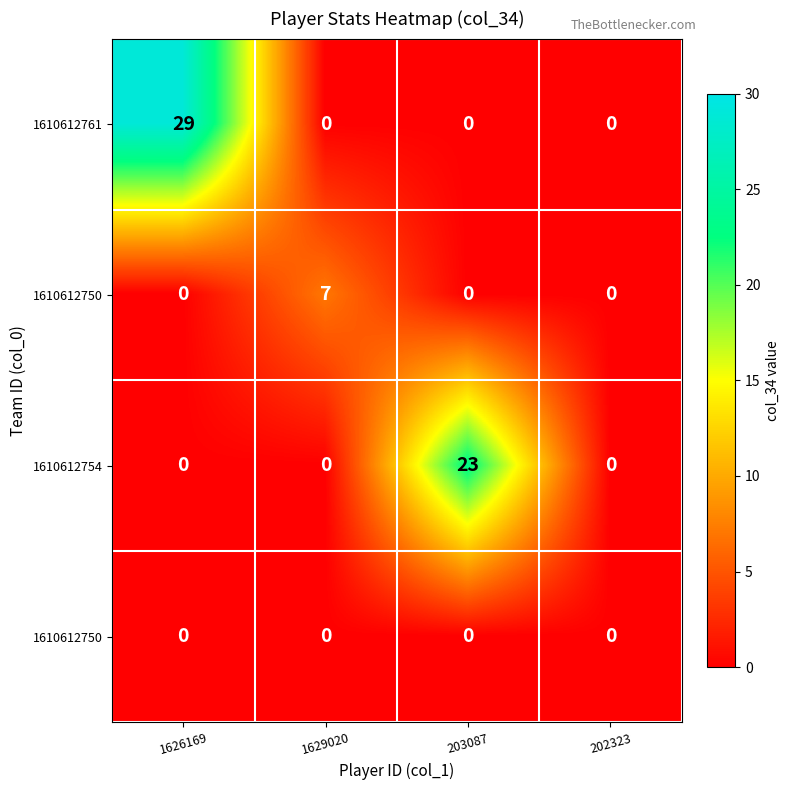

At which category does the chart reach its peak across all series?

1626169